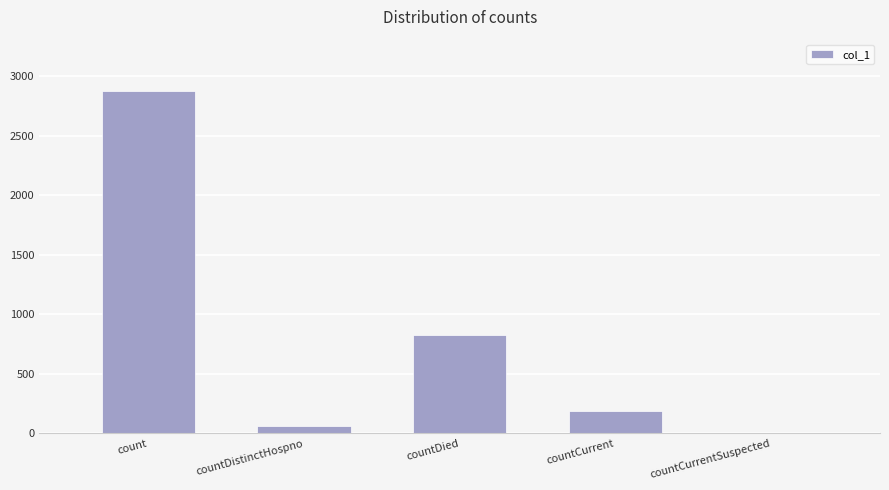

Which has a higher value, countDied or countCurrentSuspected?

countDied